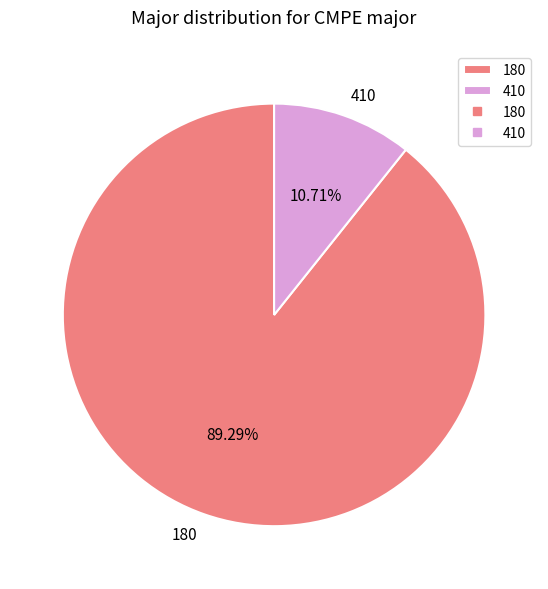

Is the sum of 180 and 410 greater than half?

Yes